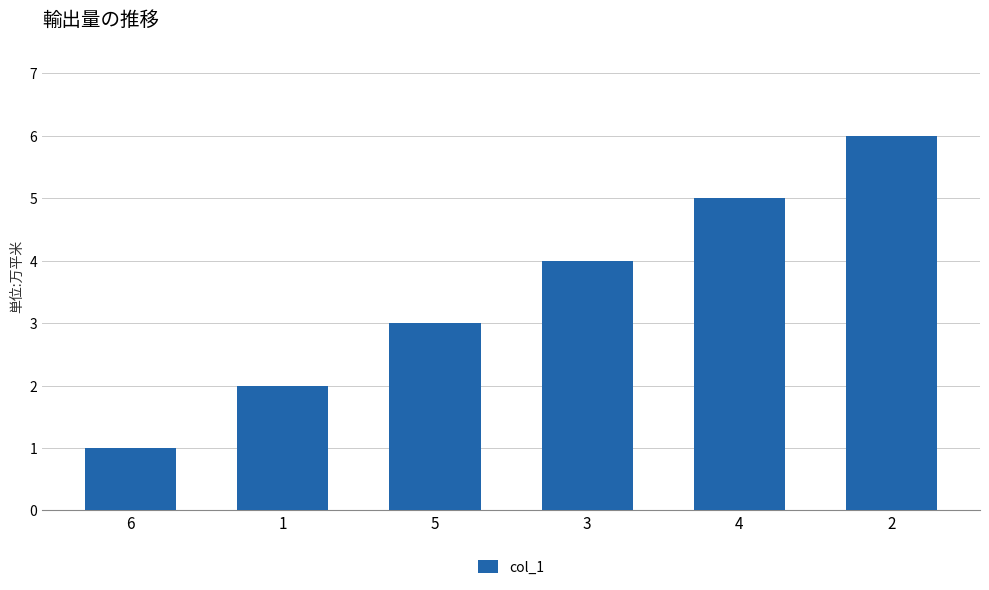

List the labels in order of value, smallest first.

6, 1, 5, 3, 4, 2